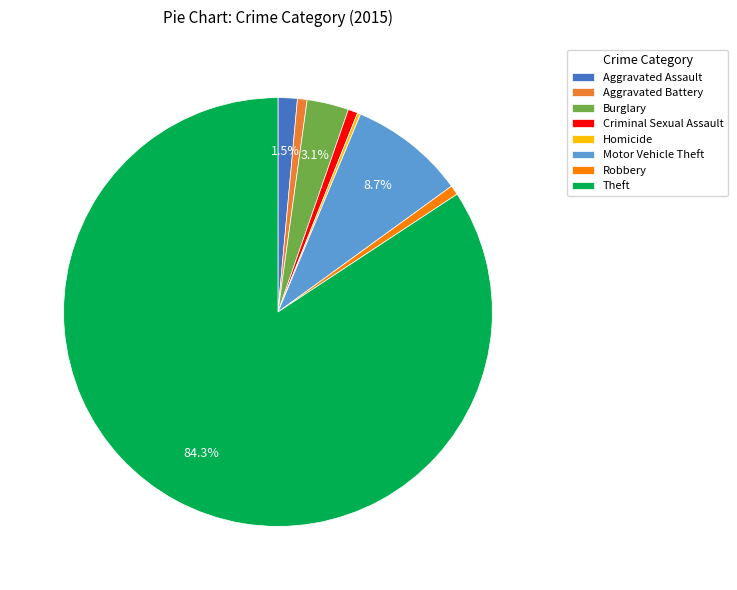

To the nearest percent, what is the combined percentage of Aggravated Battery and Robbery?

1%